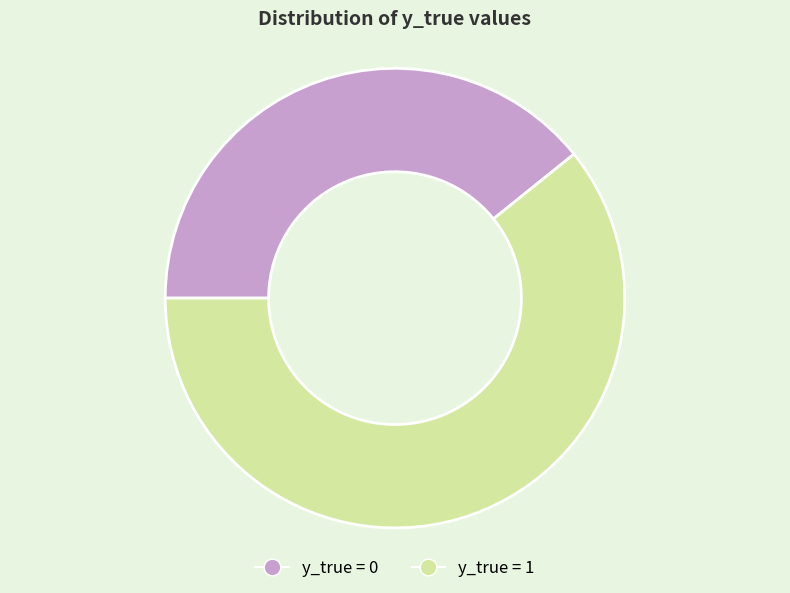

Is there any slice that represents more than half of the pie?

Yes